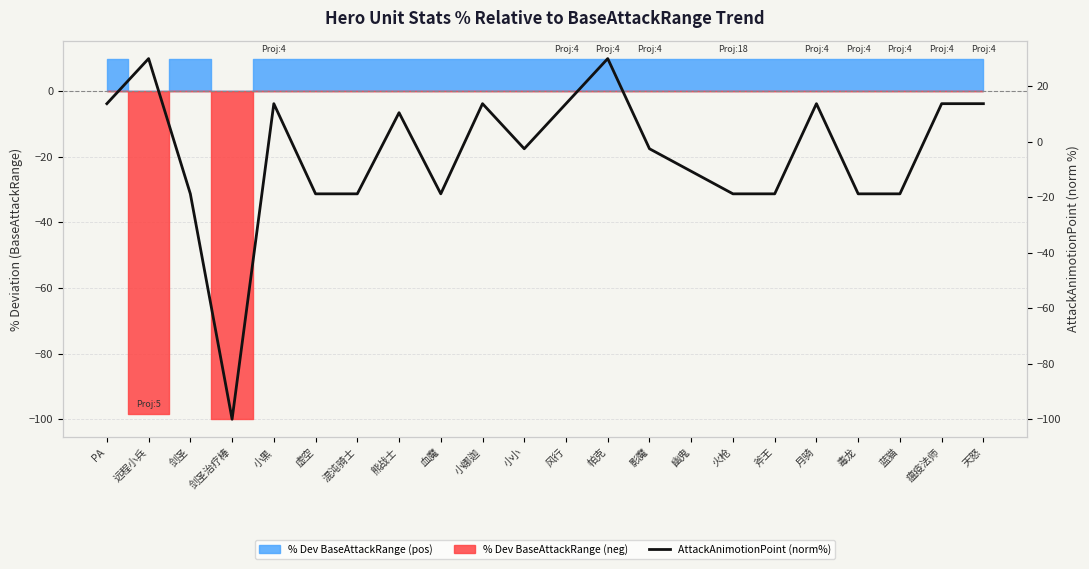

What is the ratio of the value at 熊战士 to the value at 风行?

0.8